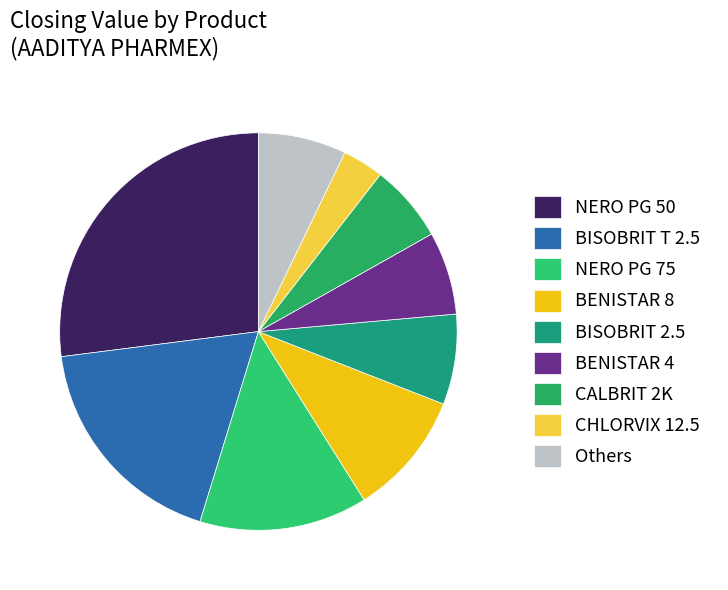

Which category has the biggest portion of the pie?

NERO PG 50